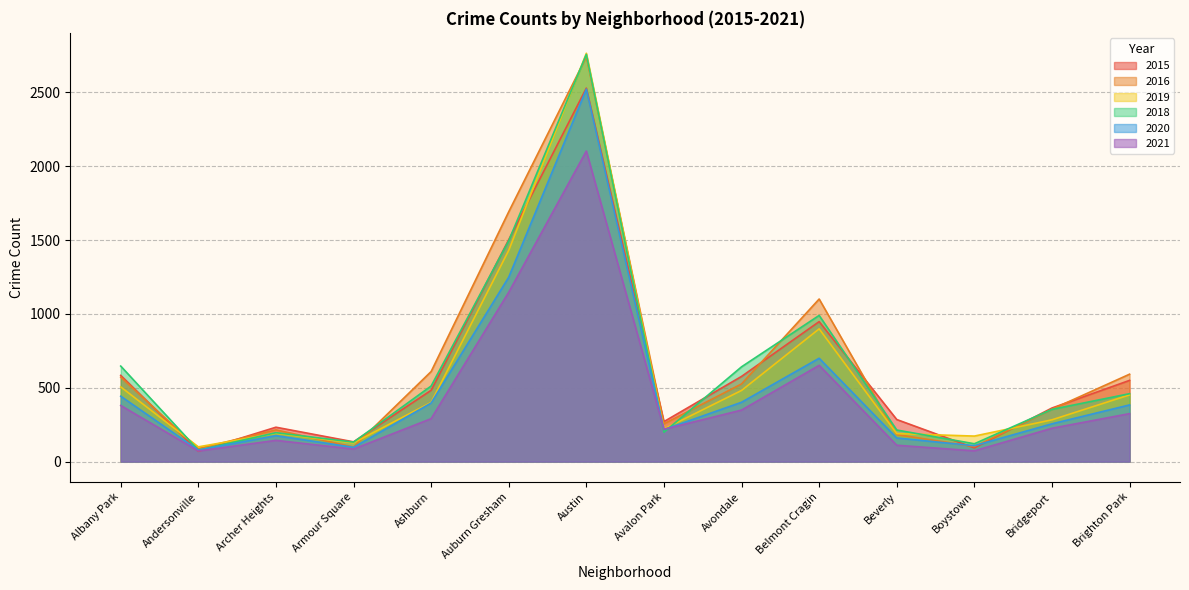

How many lines are shown in the chart?

6